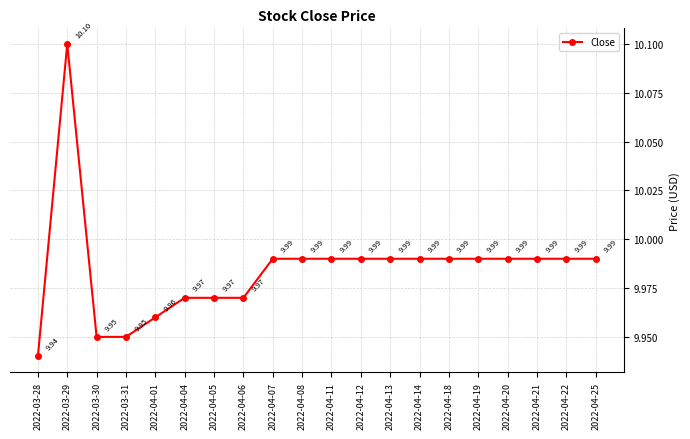

True or false: there are more than 0 points higher than both neighbors.

True